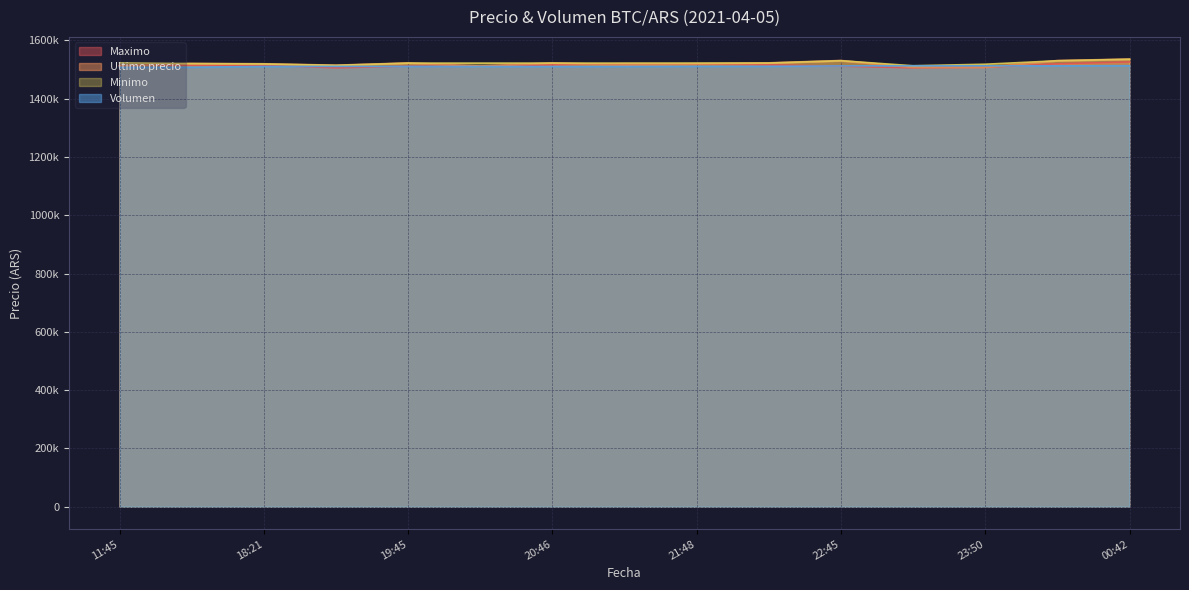

True or false: Minimo has a value of 888818.9 at 7.

False